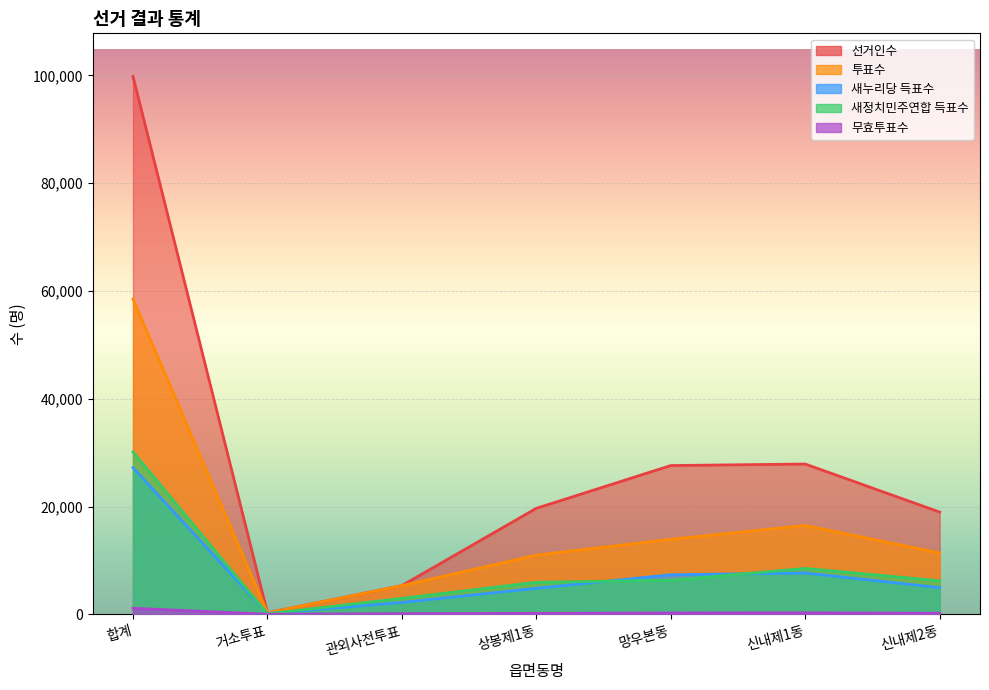

Rank the series at 망우본동 from lowest to highest value.

무효투표수, 새정치민주연합 득표수, 새누리당 득표수, 투표수, 선거인수